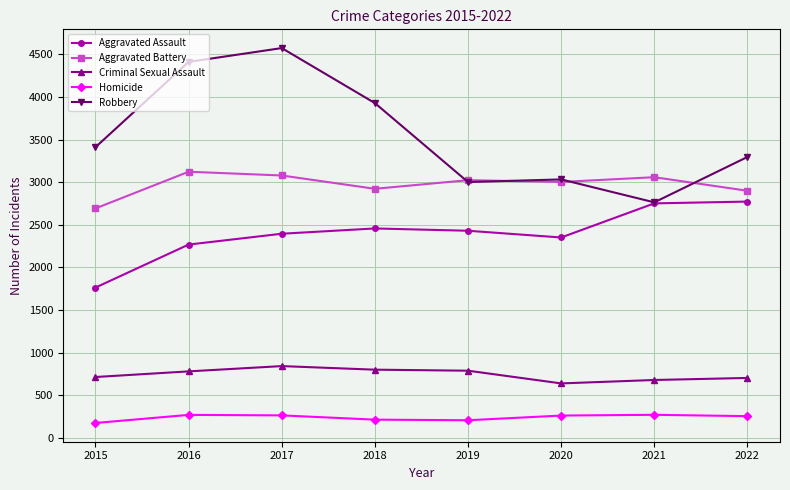

Is it true that Aggravated Battery equals 716 at 2020?

False